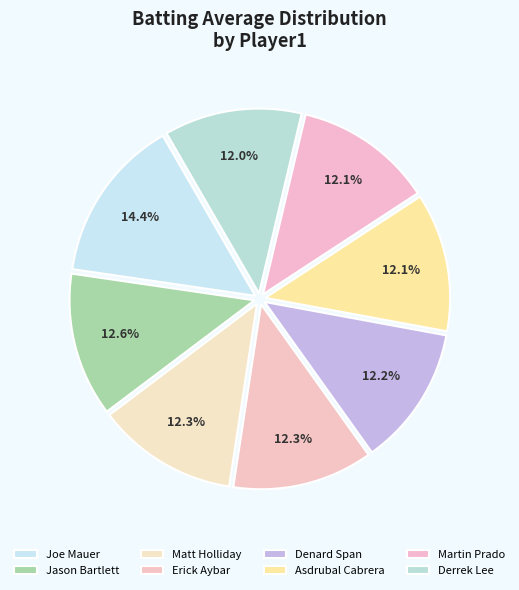

How many slices are in this pie chart?

8